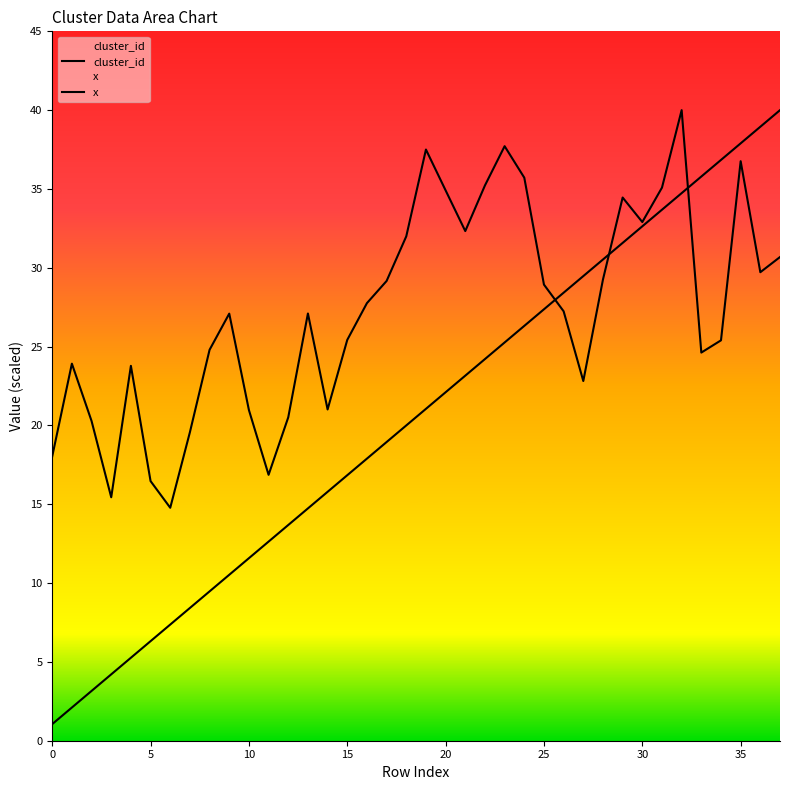

What is the value of the cluster_id point at the 15th from the left?

15.8